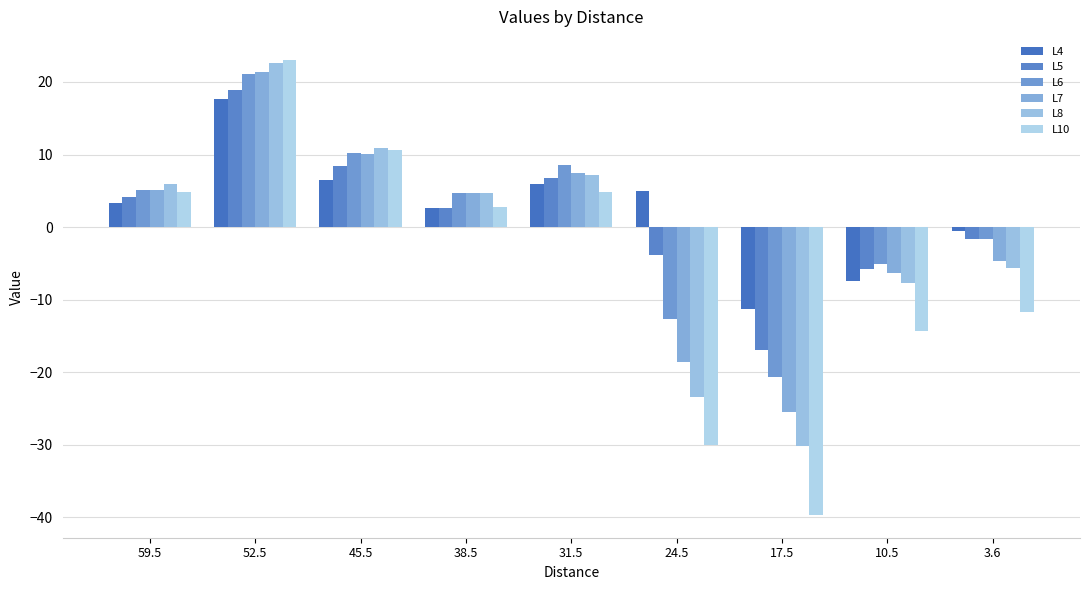

Reading right to left, list all the values displayed in this chart.

L4: 3.6=-0.6	10.5=-7.4	17.5=-11.2	24.5=5.0	31.5=6.0	38.5=2.6	45.5=6.5	52.5=17.7	59.5=3.3
L5: 3.6=-1.6	10.5=-5.7	17.5=-17.0	24.5=-3.9	31.5=6.8	38.5=2.6	45.5=8.4	52.5=18.9	59.5=4.2
L6: 3.6=-1.6	10.5=-5.0	17.5=-20.7	24.5=-12.7	31.5=8.6	38.5=4.6	45.5=10.2	52.5=21.2	59.5=5.1
L7: 3.6=-4.7	10.5=-6.3	17.5=-25.5	24.5=-18.6	31.5=7.4	38.5=4.7	45.5=10.1	52.5=21.4	59.5=5.0
L8: 3.6=-5.7	10.5=-7.7	17.5=-30.2	24.5=-23.4	31.5=7.2	38.5=4.7	45.5=10.9	52.5=22.6	59.5=6.0
L10: 3.6=-11.7	10.5=-14.3	17.5=-39.7	24.5=-30.1	31.5=4.9	38.5=2.7	45.5=10.6	52.5=23.1	59.5=4.8